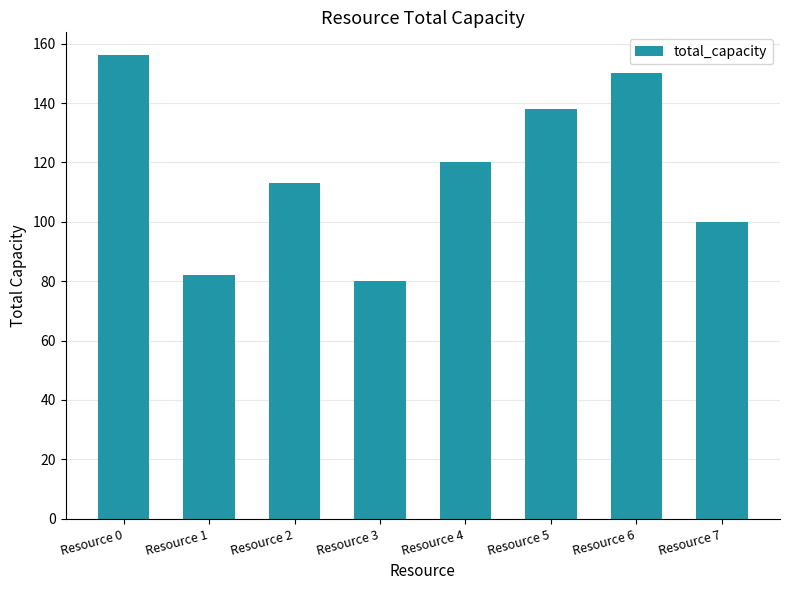

What is the average value?

117